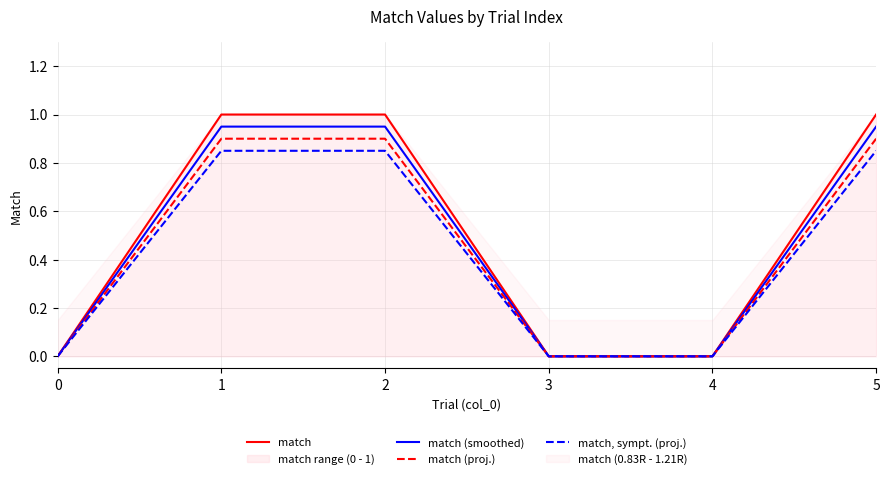

List the series in order of their peak value, lowest first.

match, sympt. (proj.), match (proj.), match (smoothed), match